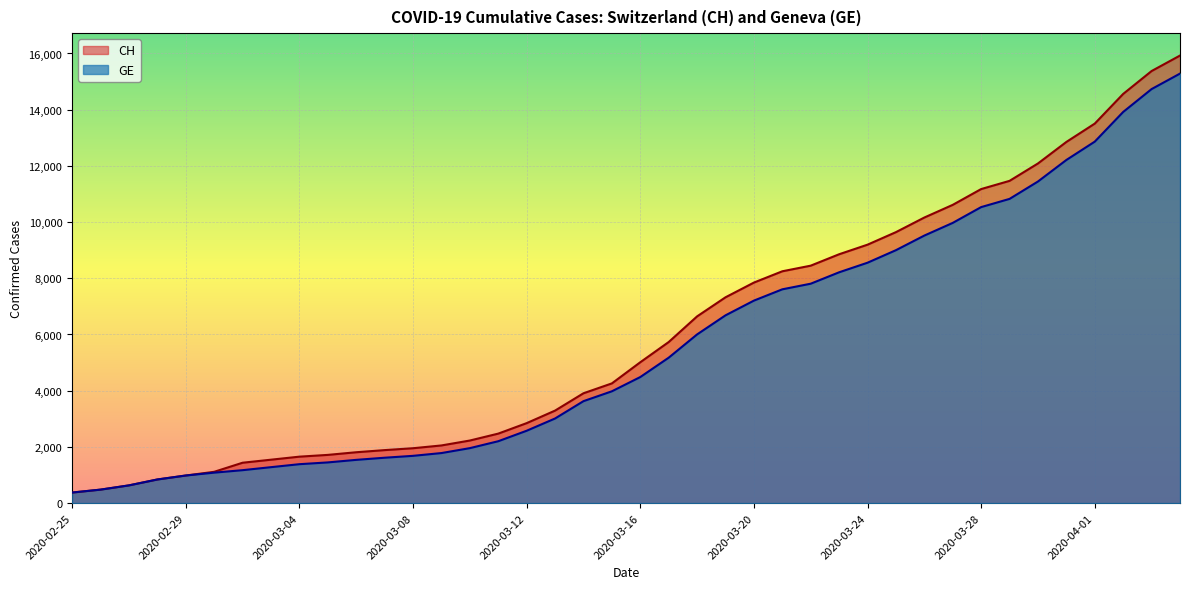

True or false: CH and GE intersect in this chart.

False